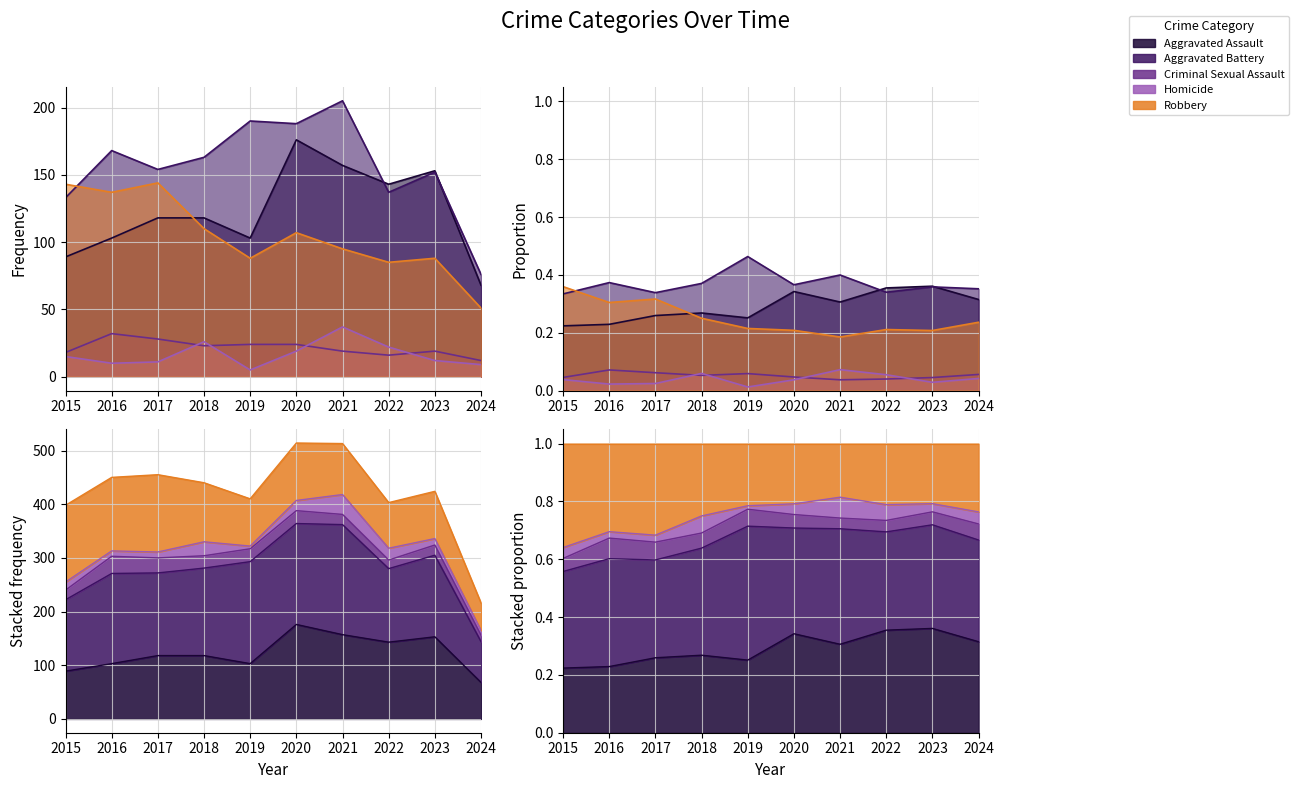

What is the smallest value displayed?

5